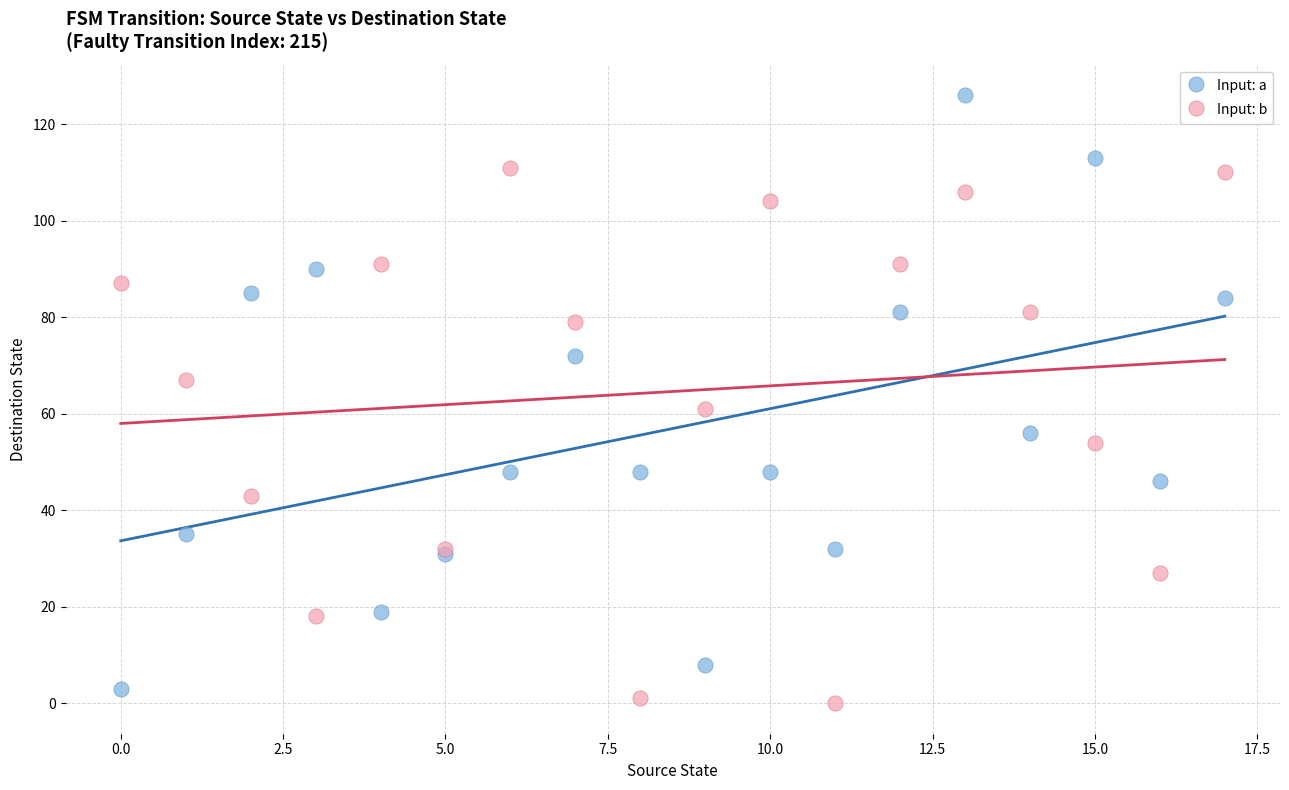

Which series has the largest Y range (max minus min)?

Input: a